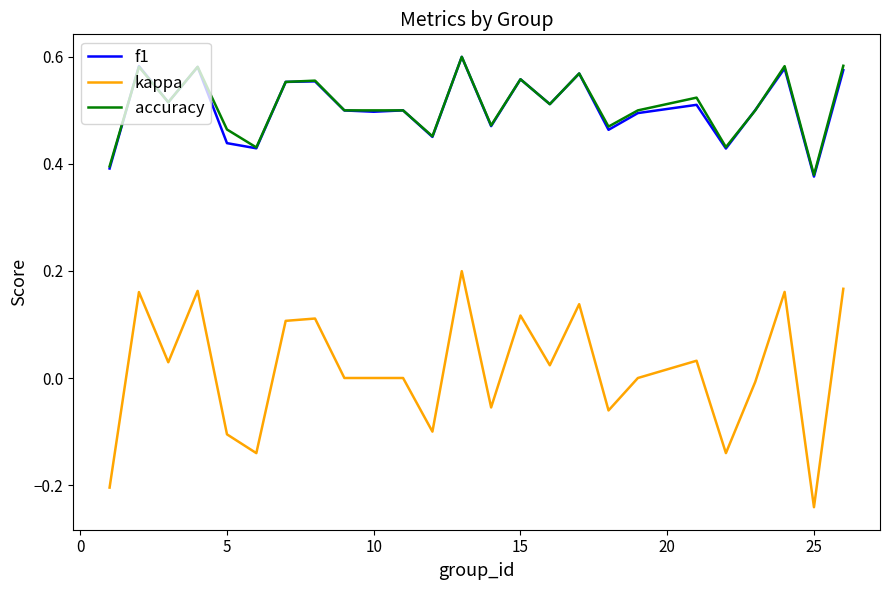

What are all the series names shown in the legend?

f1, kappa, accuracy